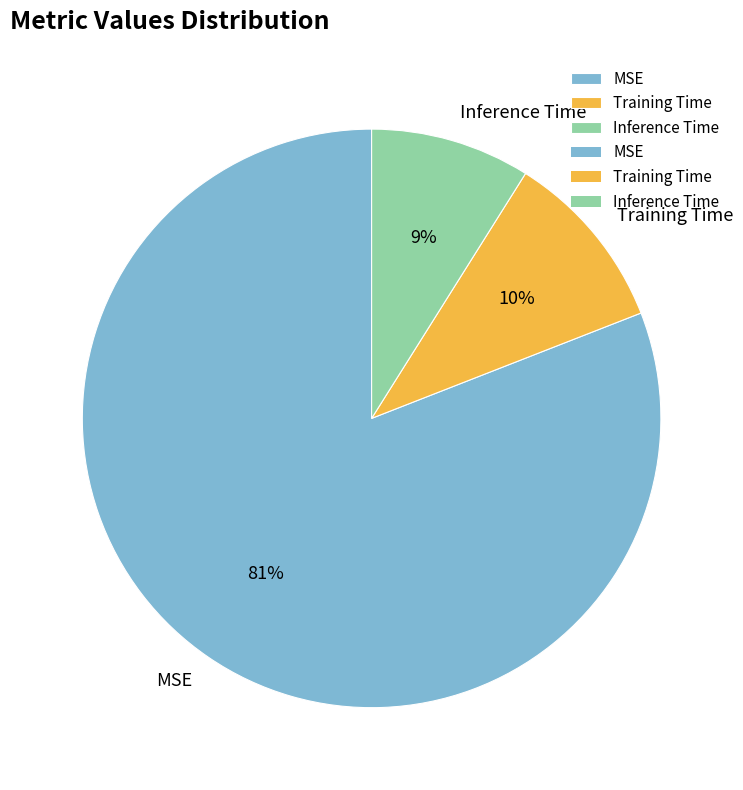

Which has a higher value, MSE or Inference Time?

MSE